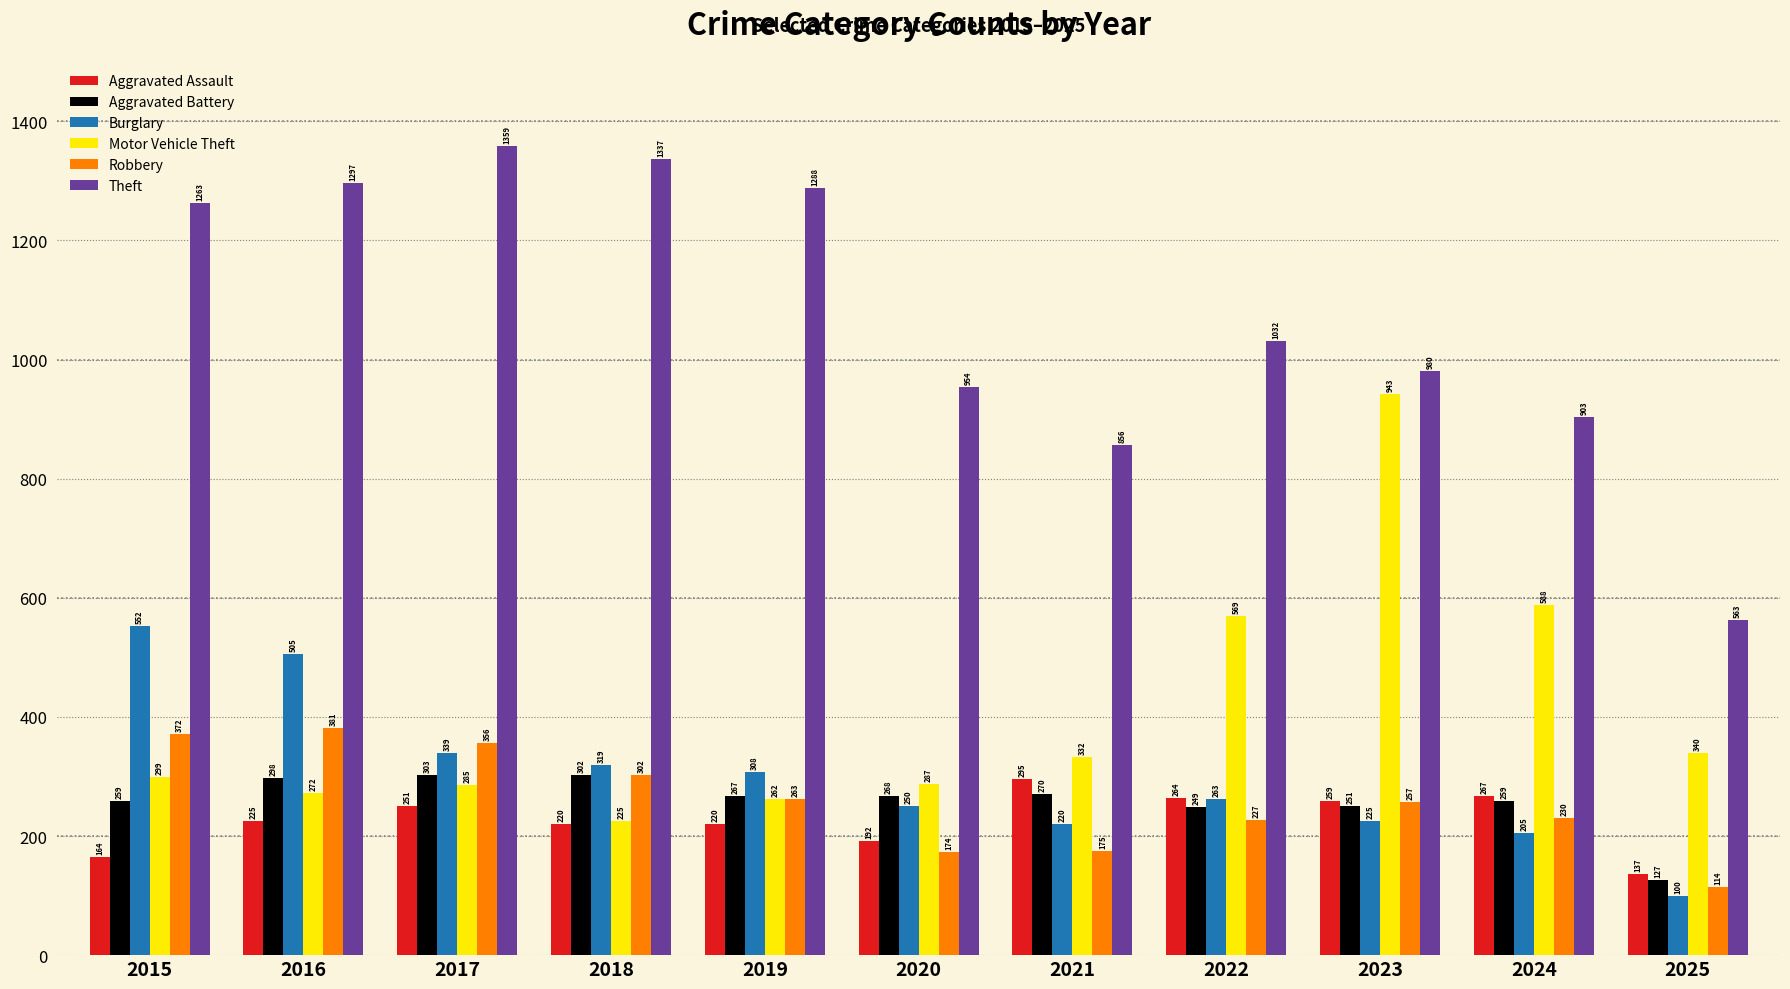

How many data points in Motor Vehicle Theft are less than 299?

5